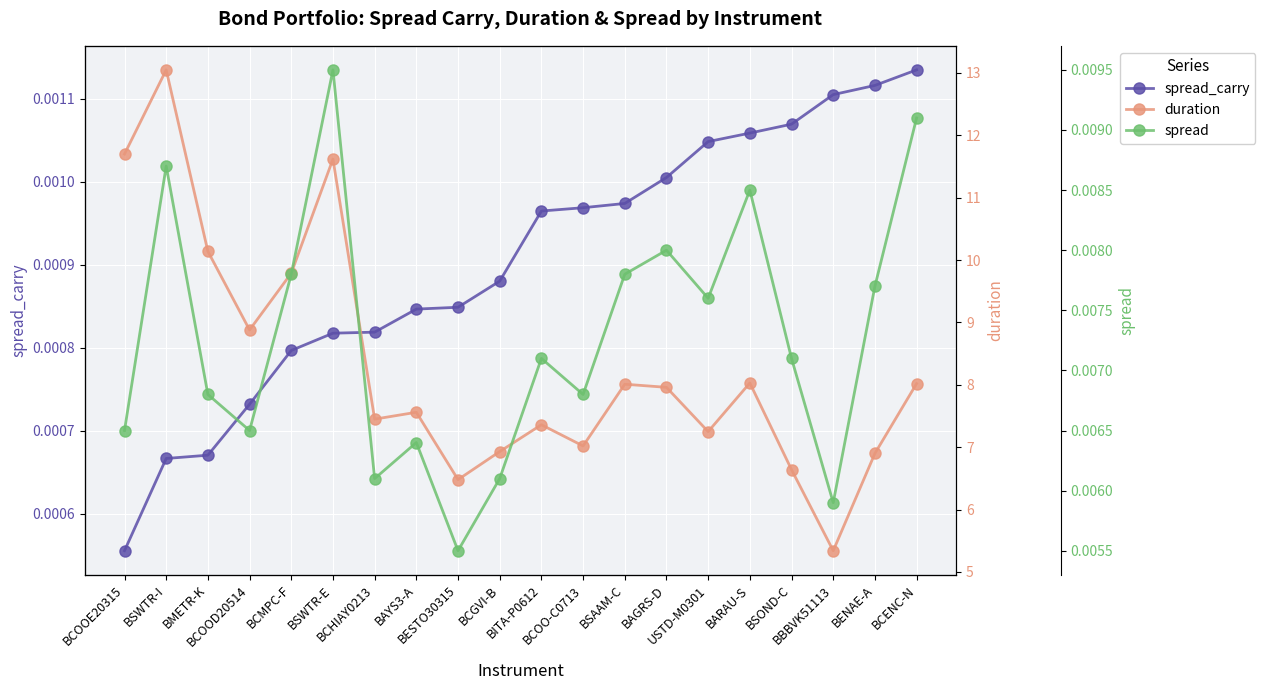

At which category is the sum across all series the highest?

BSWTR-I